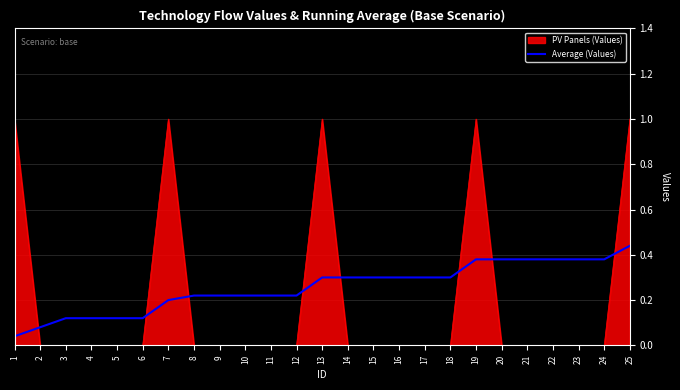

Rank the series by their average value, from highest to lowest.

Average (Values), PV Panels (Values)